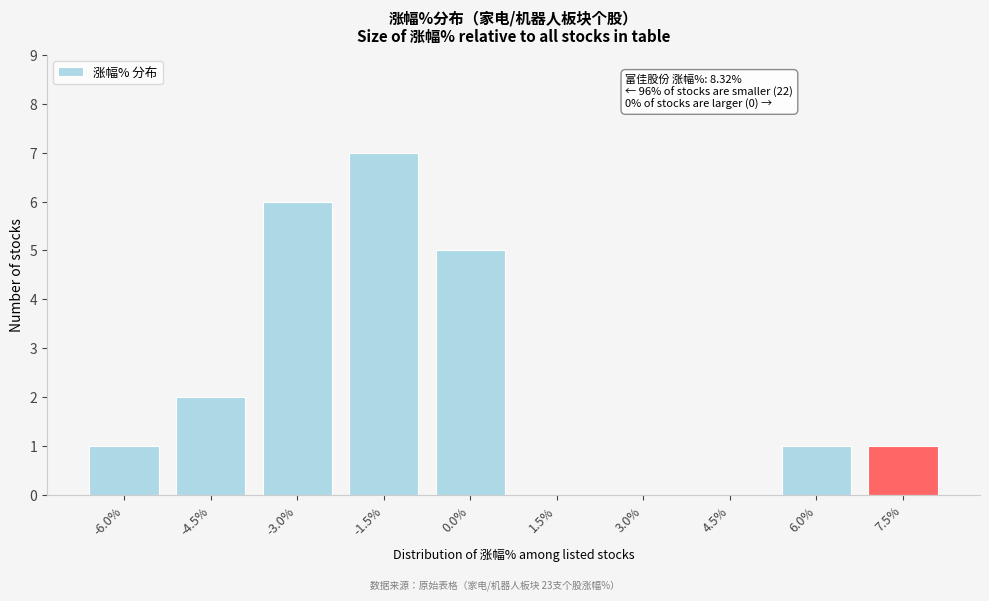

Reading left to right, list all the values displayed in this chart.

-6.0%=1	-4.5%=2	-3.0%=6	-1.5%=7	0.0%=5	1.5%=0	3.0%=0	4.5%=0	6.0%=1	7.5%=1